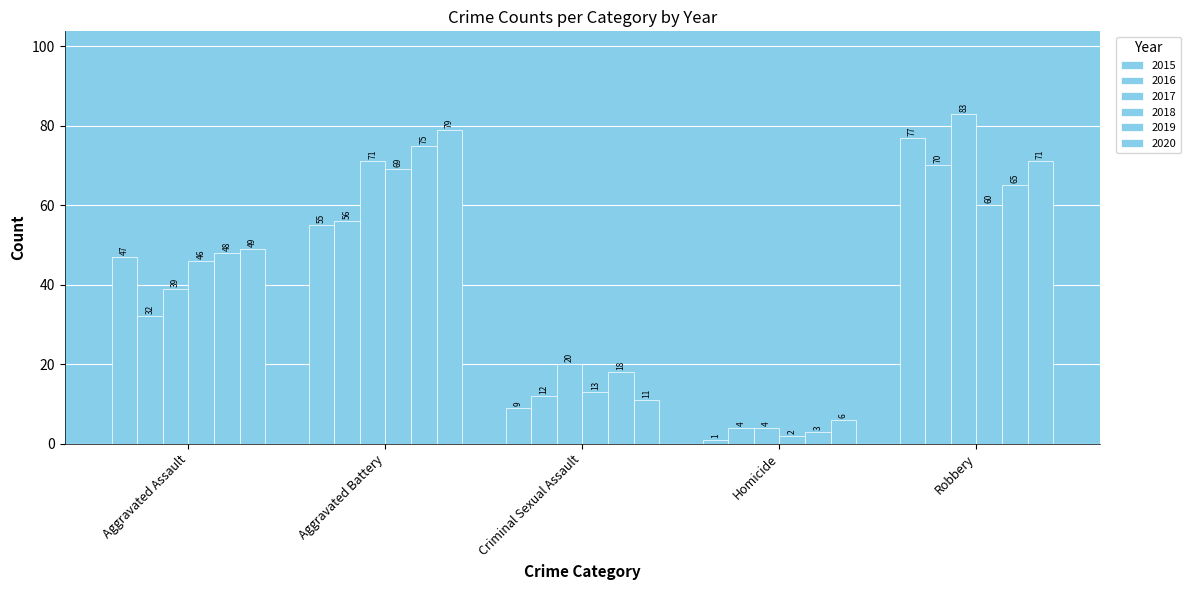

Which category has the highest value in the 2017 series?

Robbery